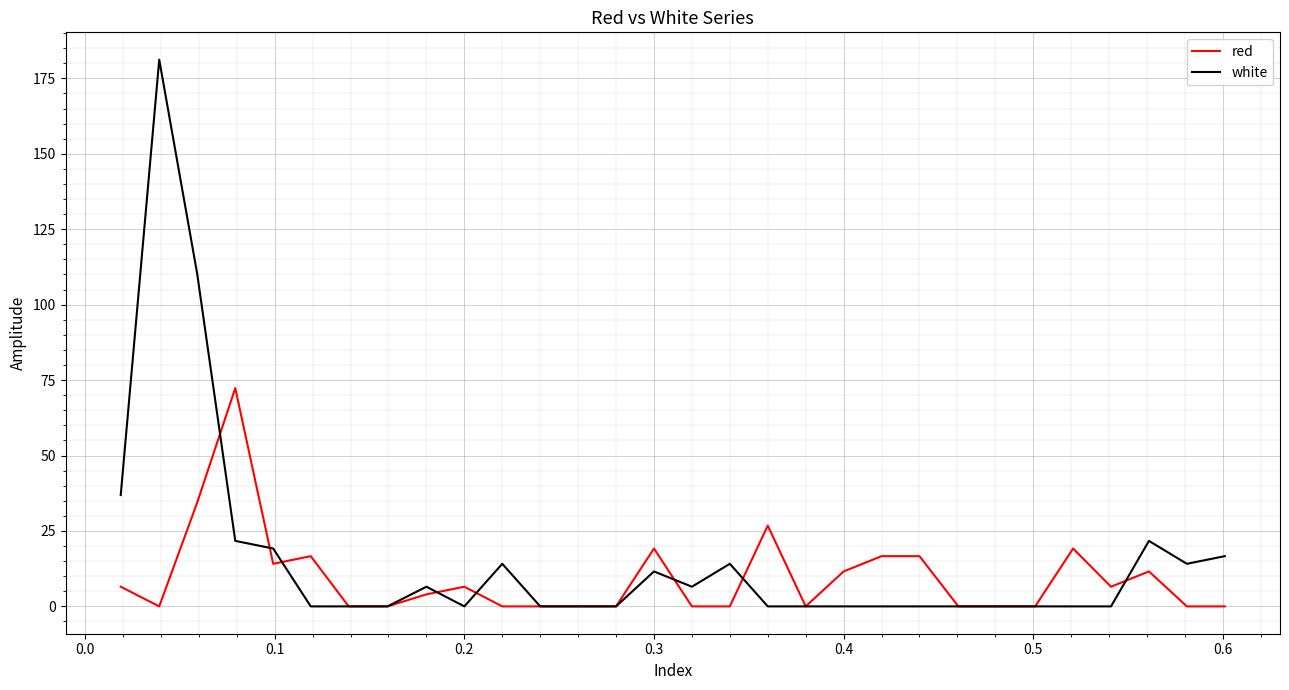

What is the greatest value displayed?

181.2